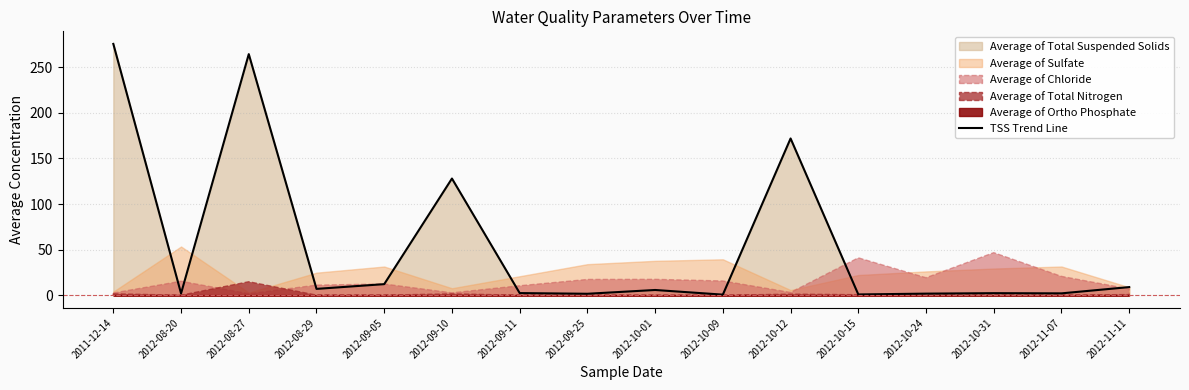

How many interior local valleys (lower than both neighbors) does the data have?

6